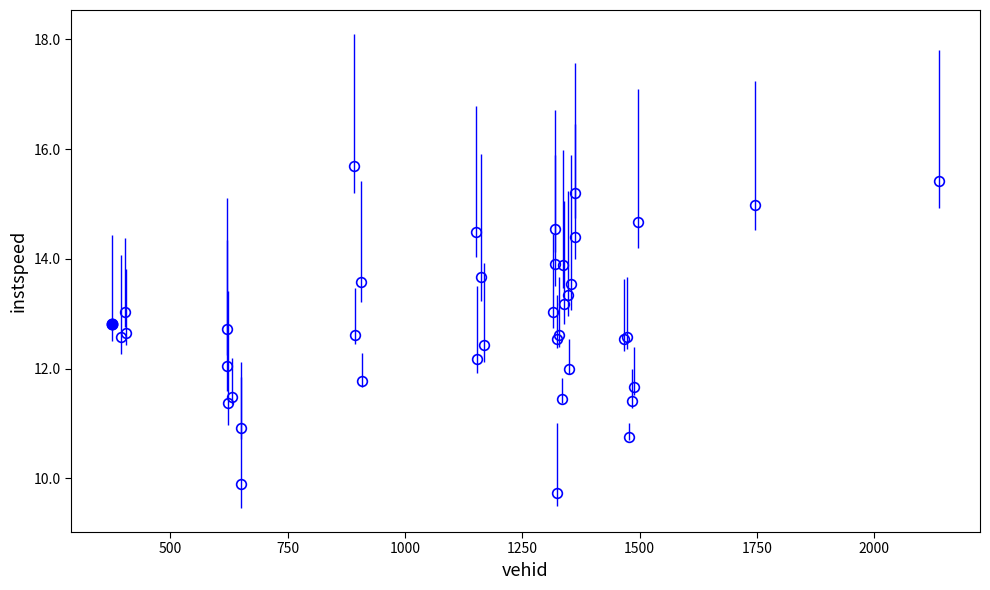

What is the average value?

12.8